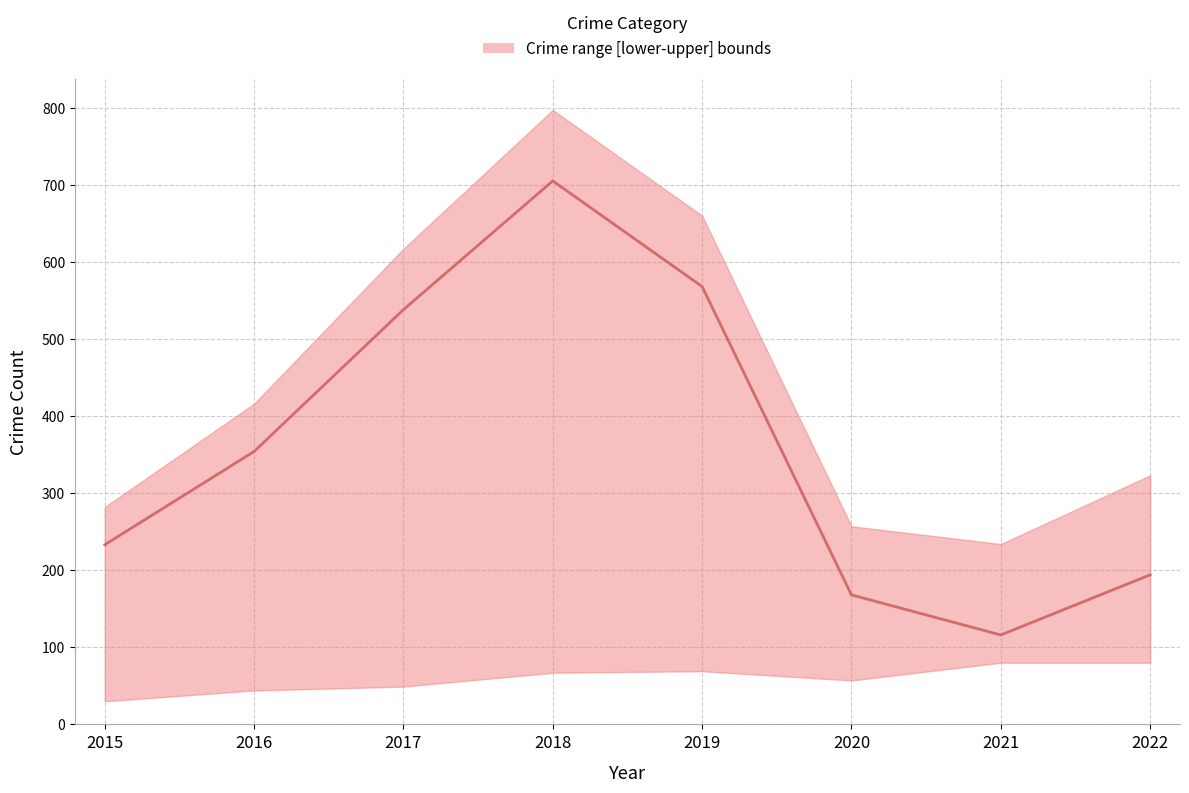

Which has a higher value, 2018 or 2021?

2018